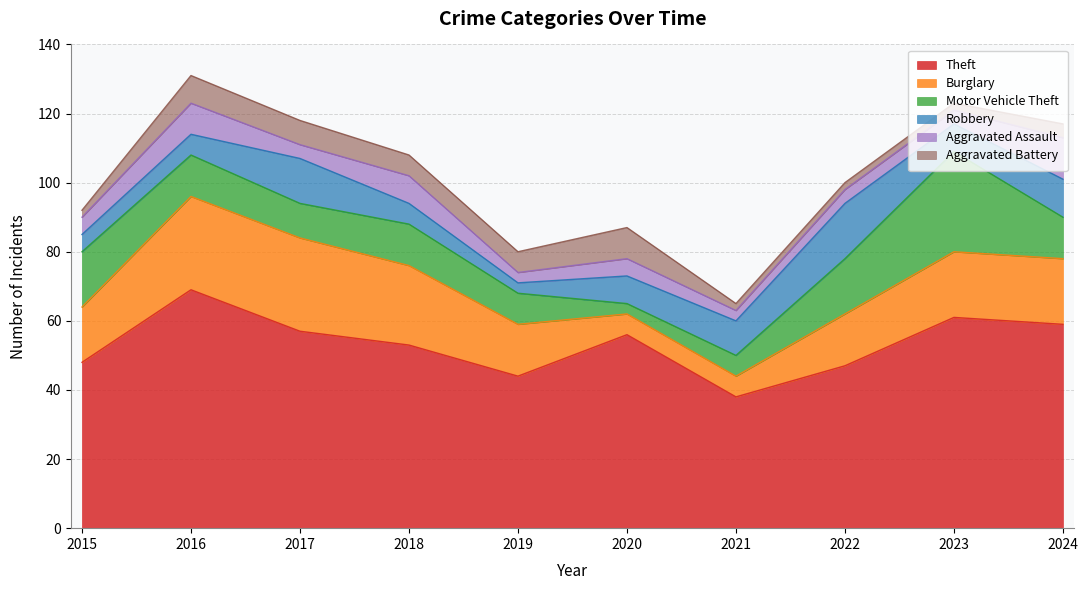

At which label does Theft first exceed 56?

2016